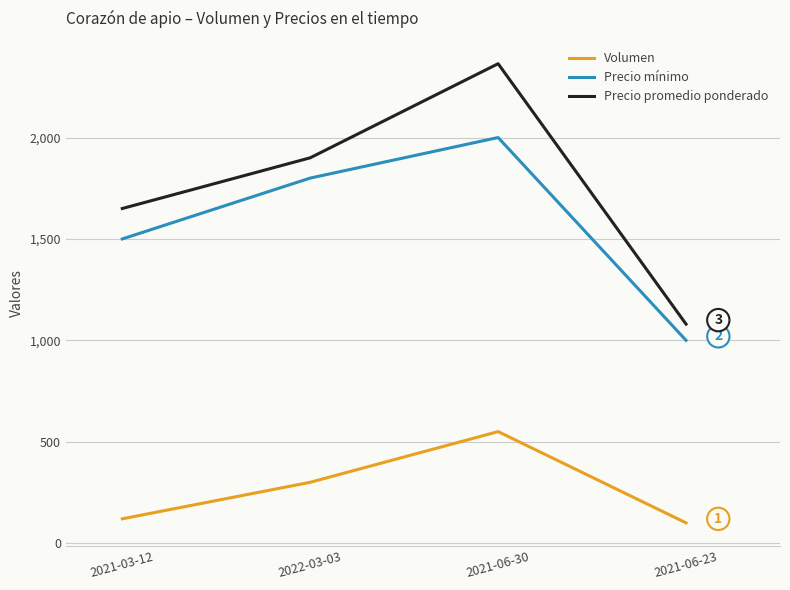

What is the difference between the maximum and minimum values in the Precio mínimo series?

1000